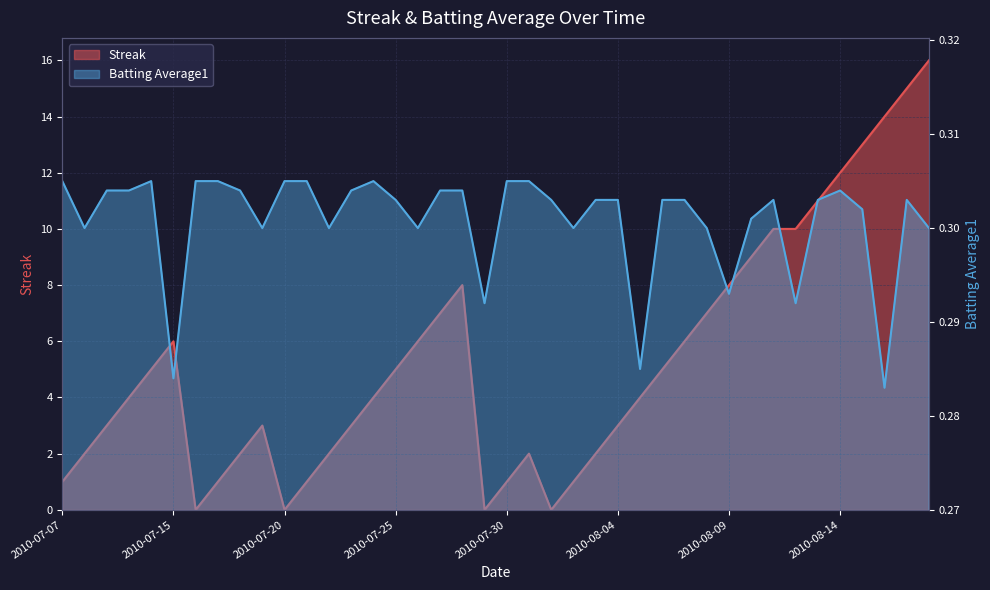

How many interior local peaks does the Batting Average1 series have?

5